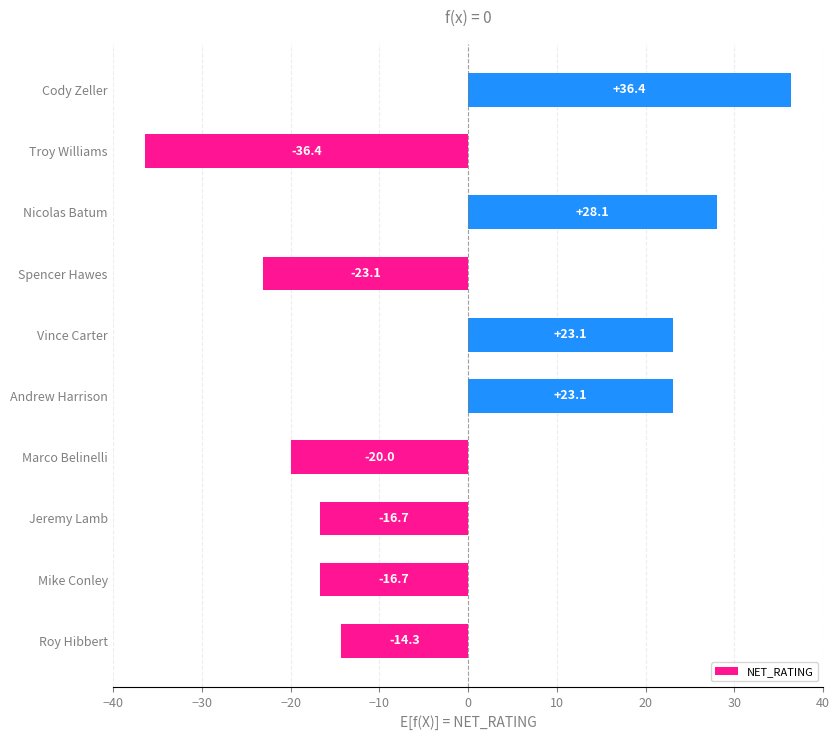

Which has a higher value, Vince Carter or Troy Williams?

Vince Carter